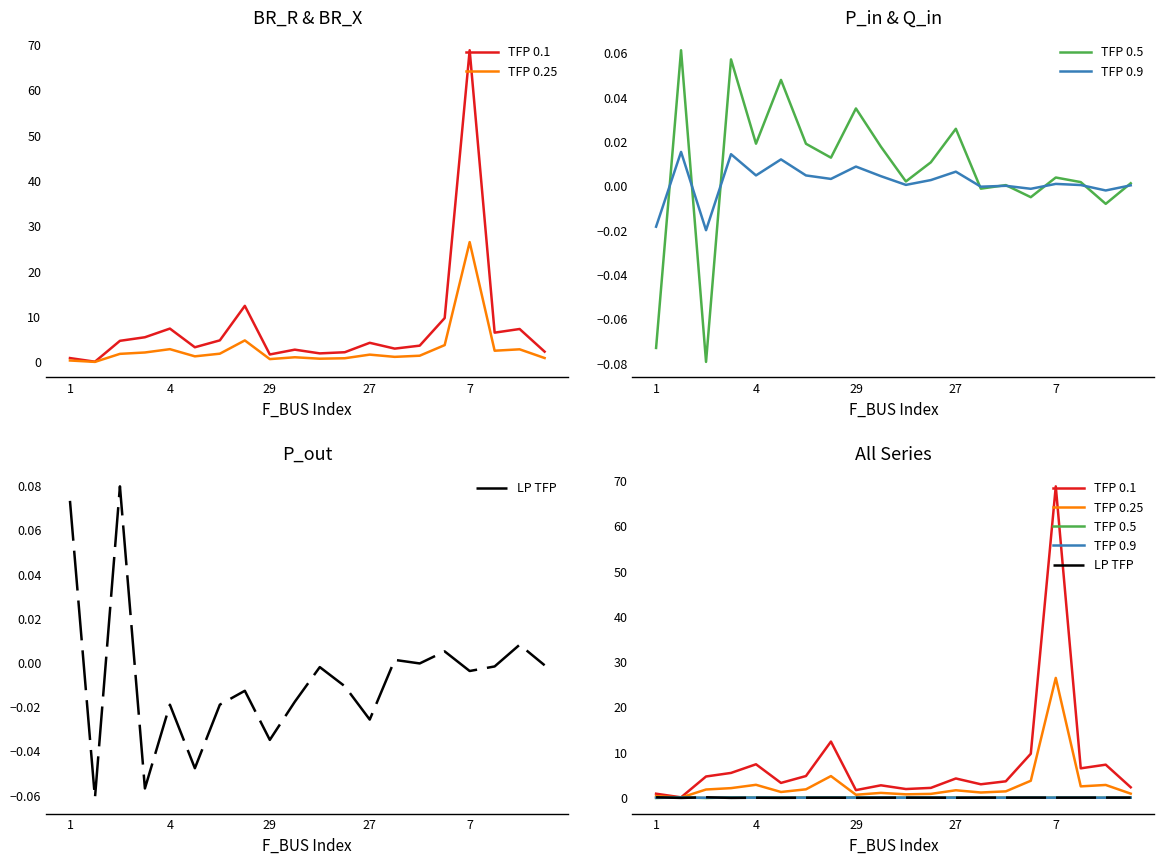

True or false: TFP 0.9 has more than 2 points higher than both neighbors.

True